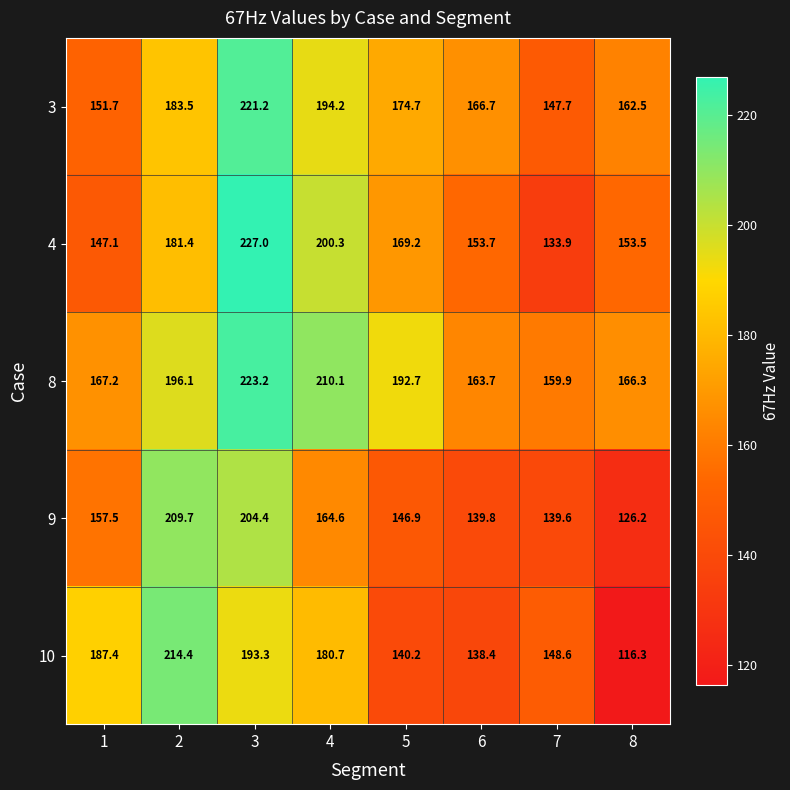

Between 3 and 5, which series saw the biggest shift?

4